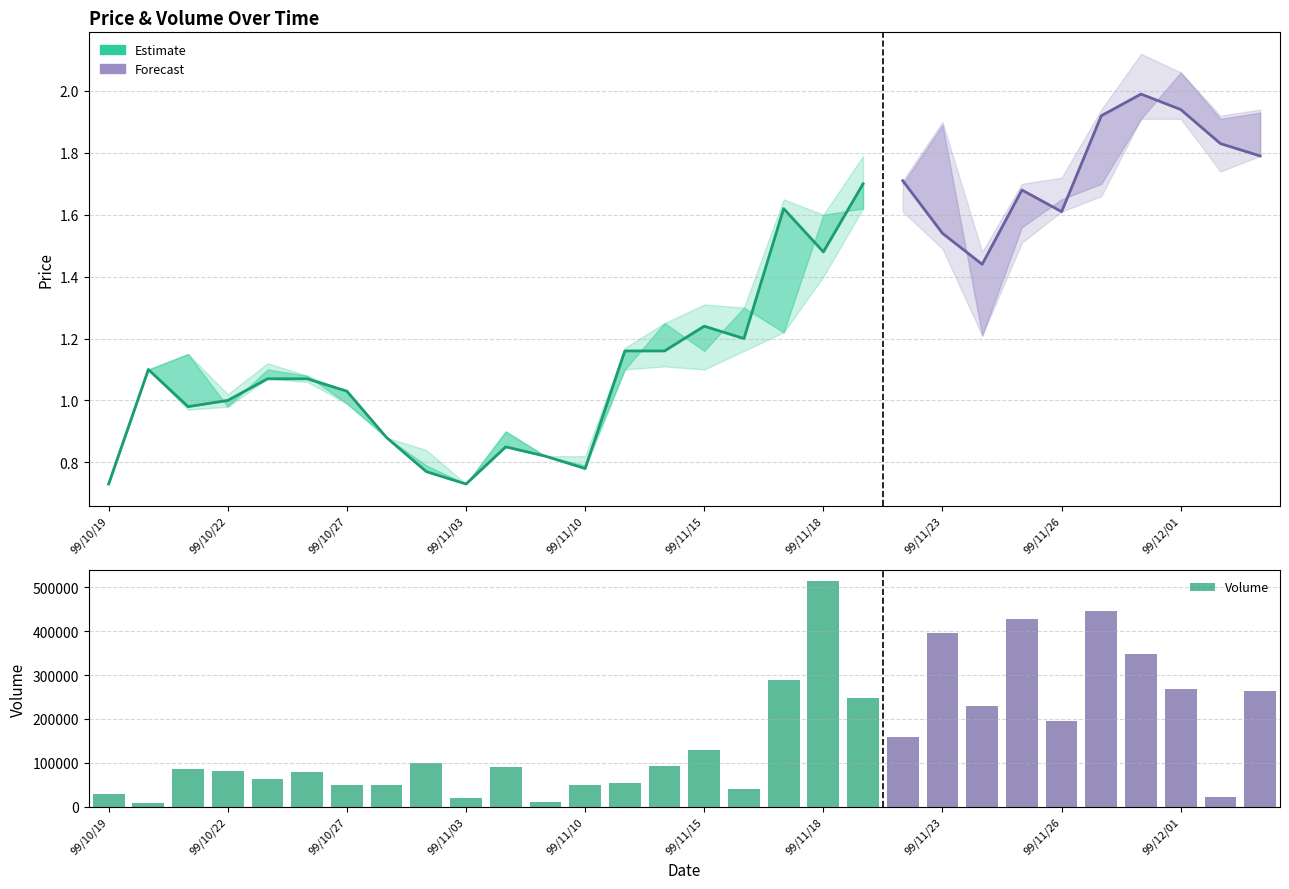

Read the value at 25, to the nearest 10.

445000